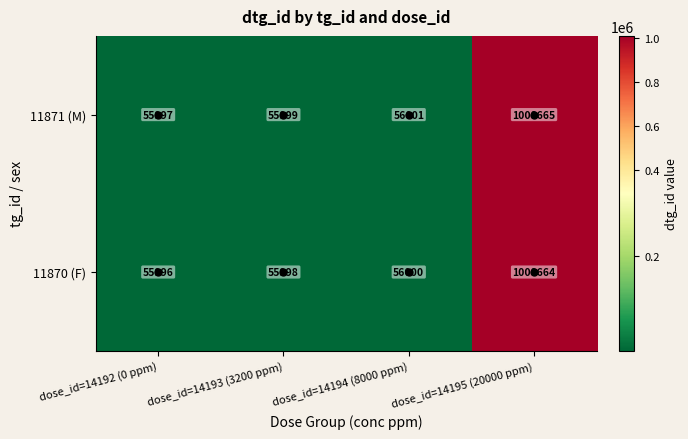

Where is 11870 (F) nearest to the value 532330?

dose_id=14194 (8000 ppm)